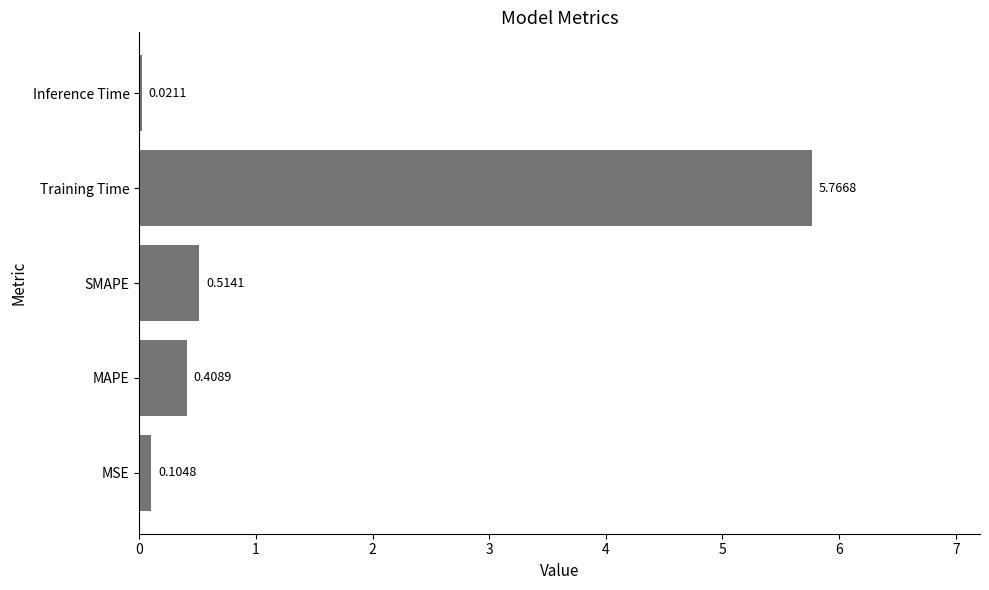

Which category has the highest value across all series?

Training Time